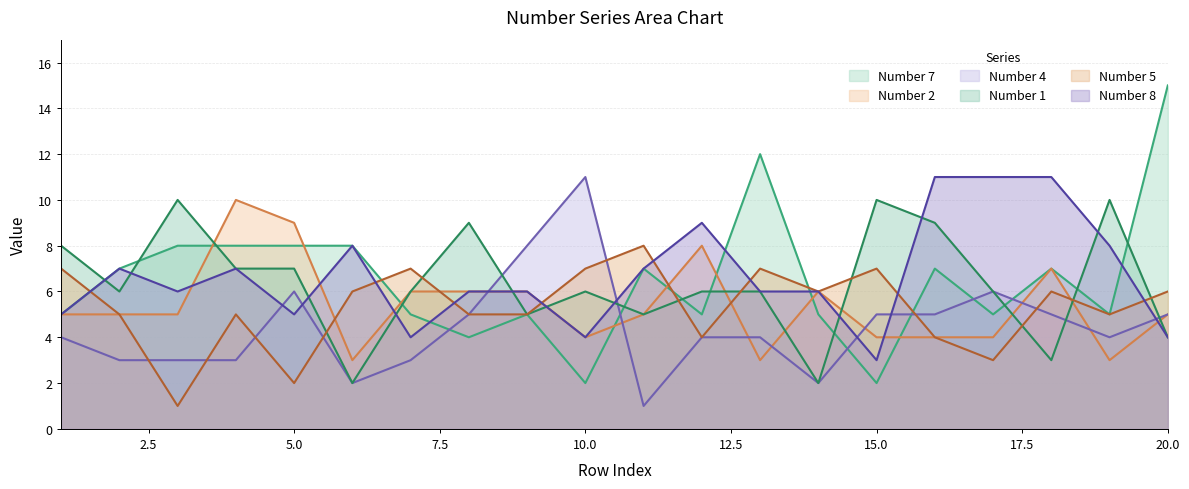

What is the greatest value displayed?

15